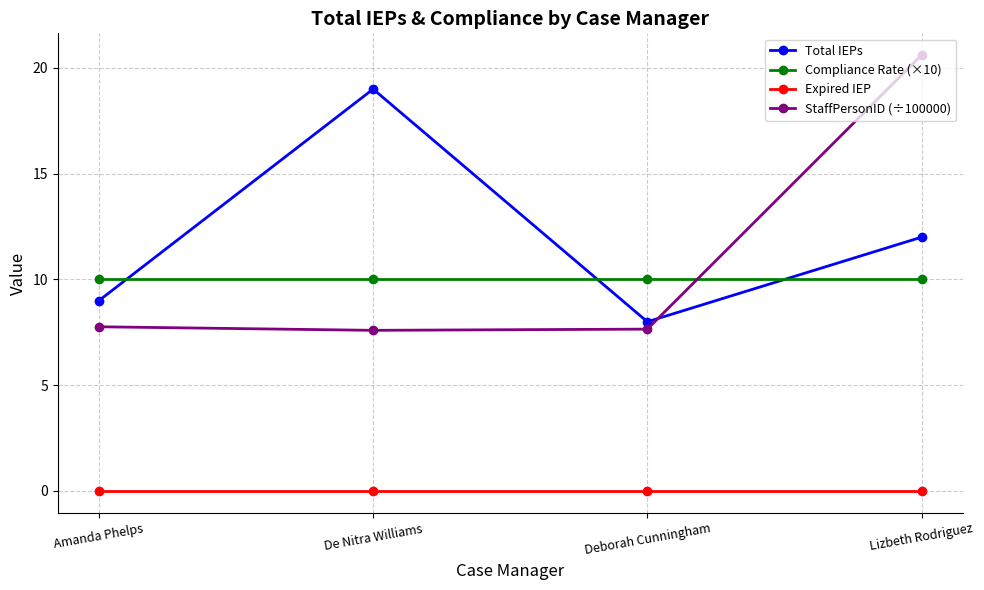

What is the highest value of the StaffPersonID (÷100000) series?

20.6